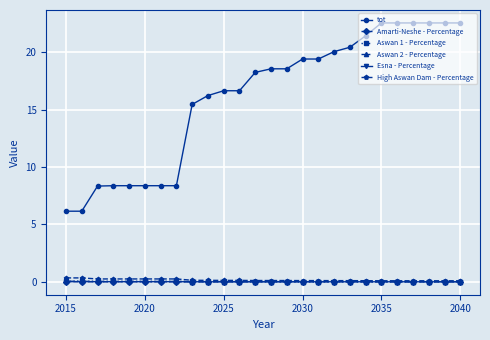

Which series has the largest total across all categories?

tot